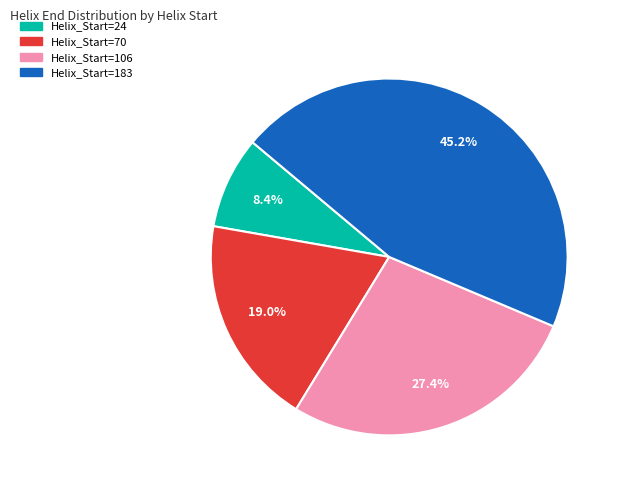

To the nearest percent, what is the average slice percentage?

25%